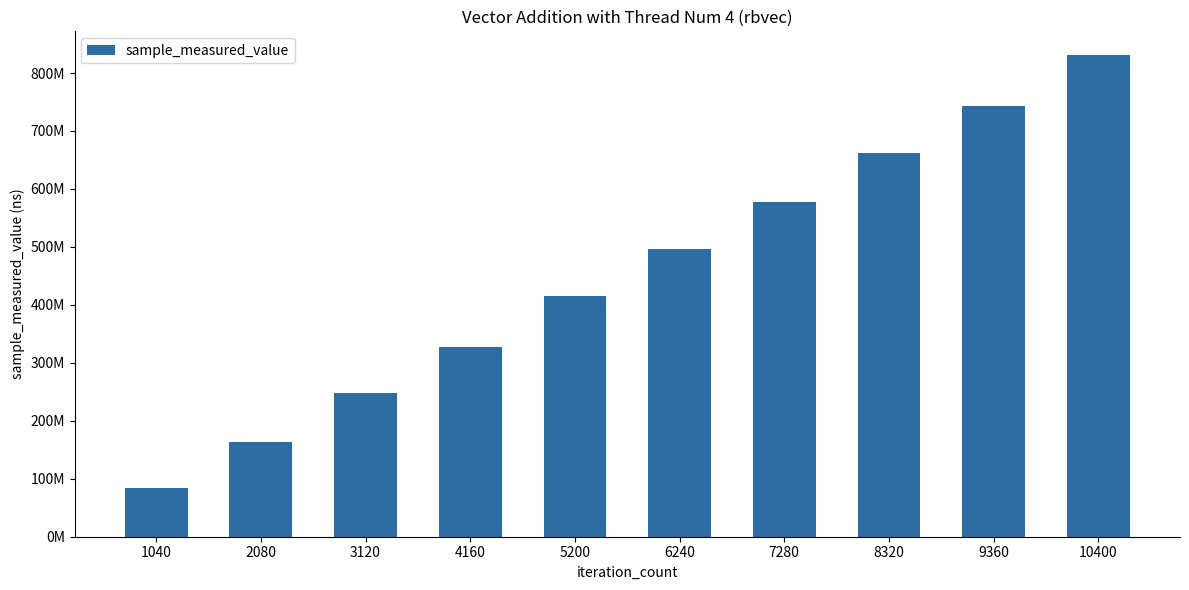

Are the bars grouped side by side (vs. stacked)?

No